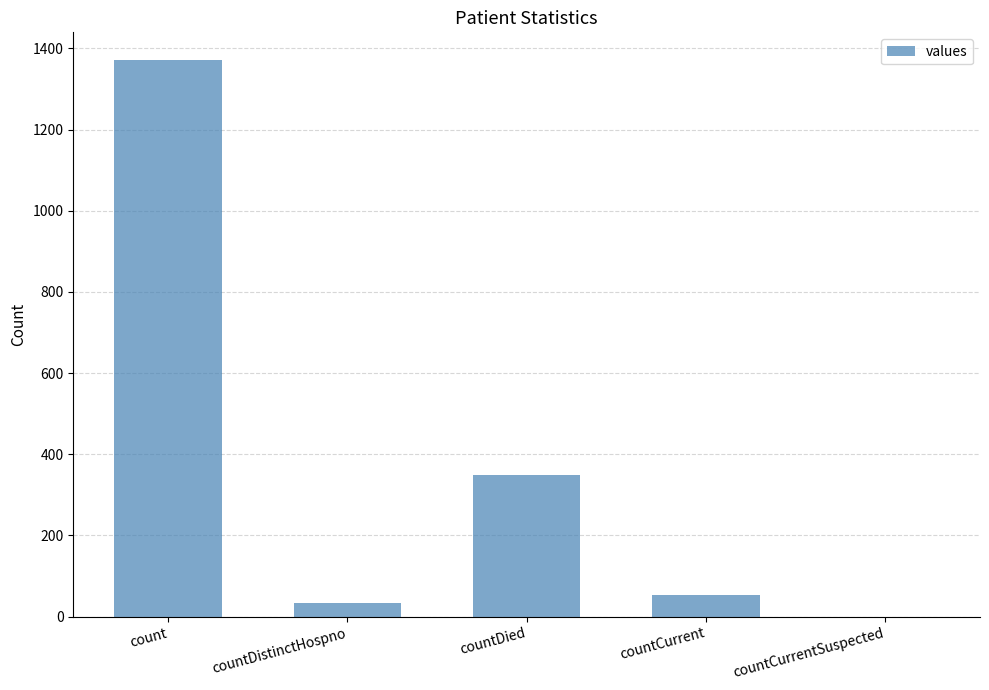

What is the sum of the values at count and countCurrent?

1423